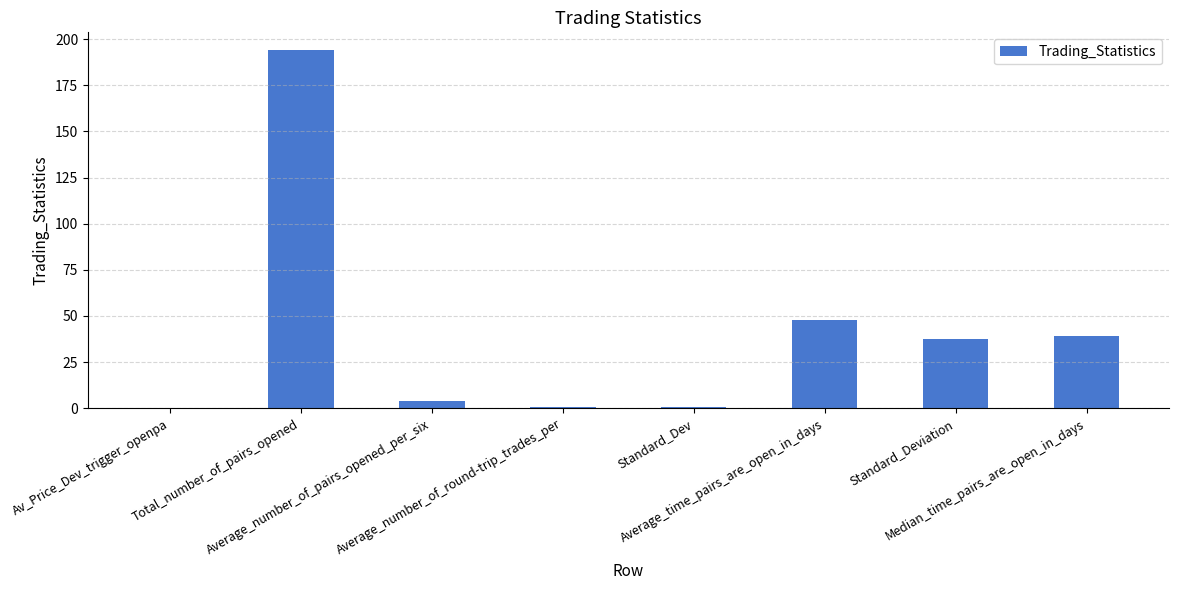

Are the bars horizontal?

No